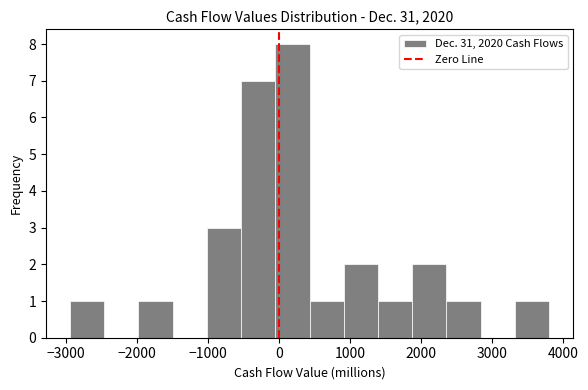

What is the height of the bar covering 3300 to 3800 on the x-axis? Neither the bar edges nor the heights are printed on the chart, so give them approximately, as read against the axes.

1